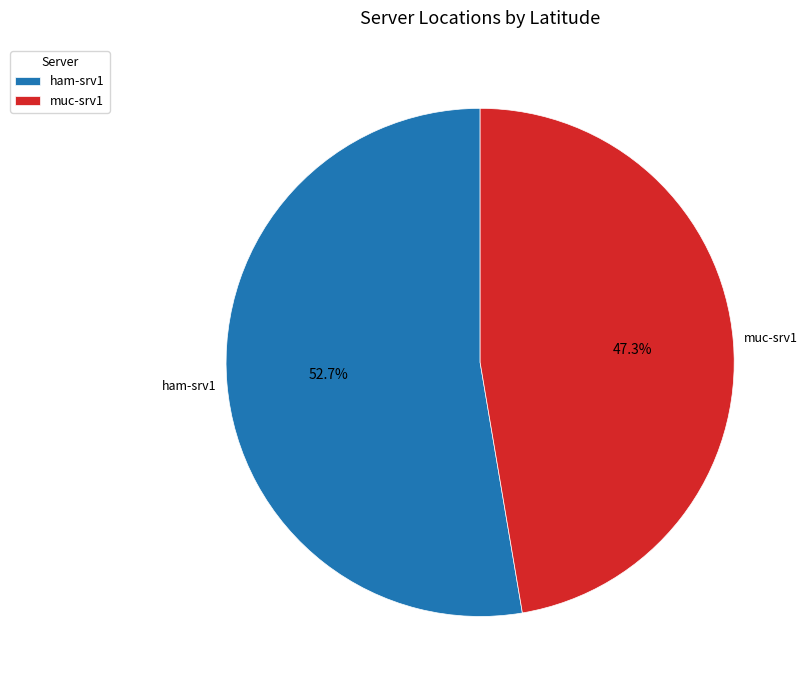

To the nearest percent, what is the combined percentage of ham-srv1 and muc-srv1?

100%